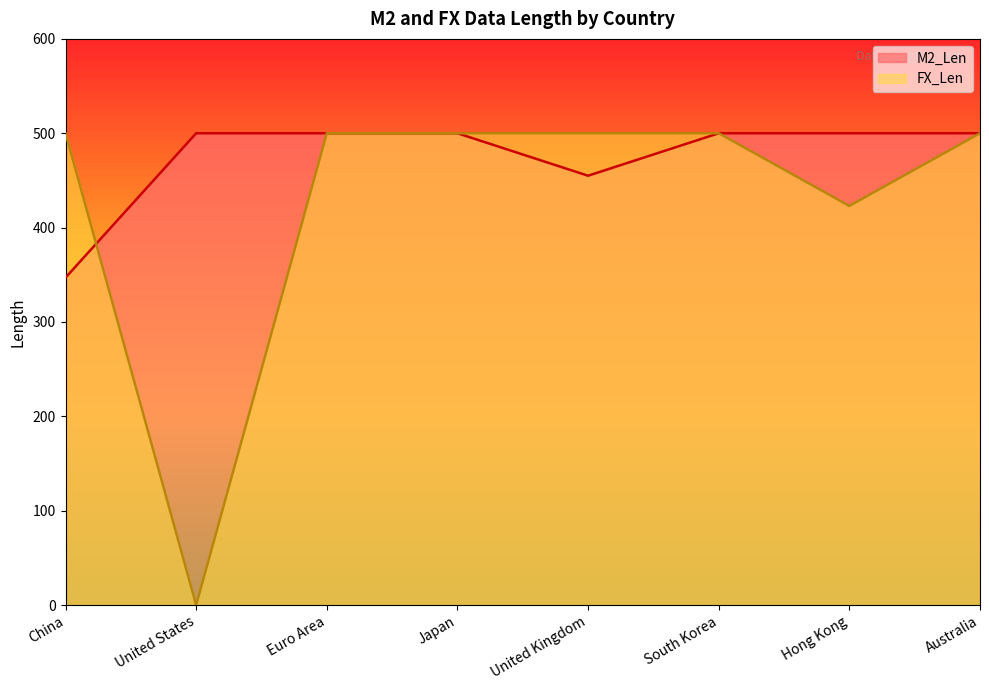

Is it true that M2_Len equals 735 at United Kingdom?

False